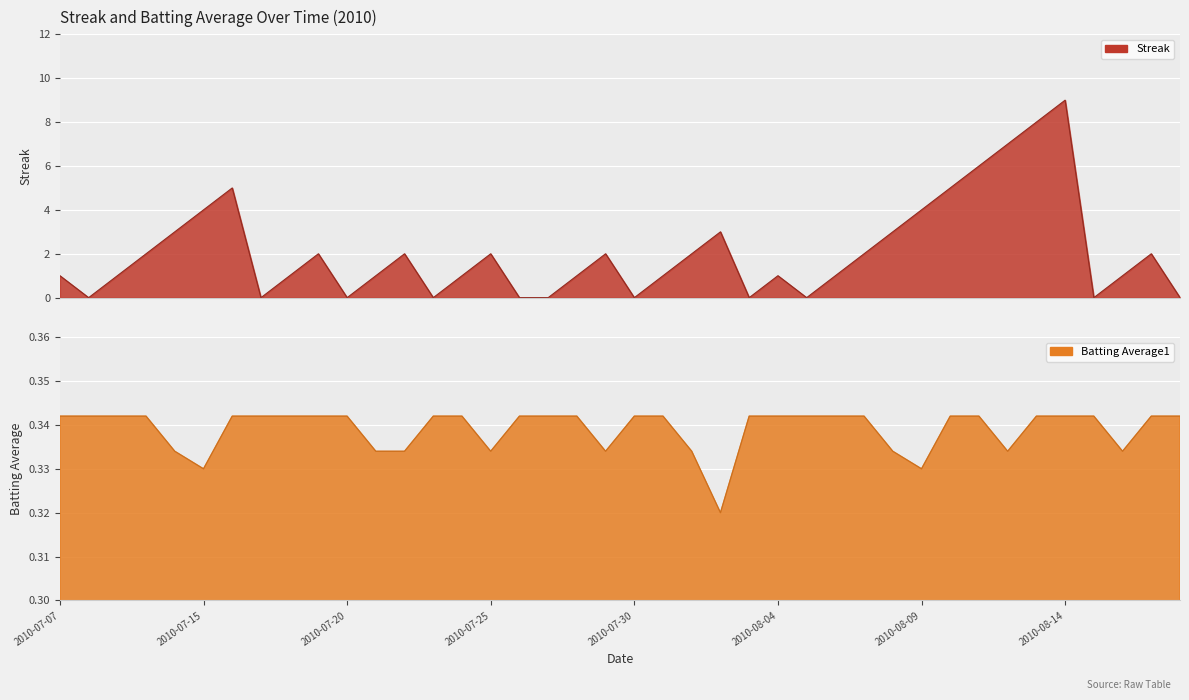

What position from the left is 2010-07-23?

14